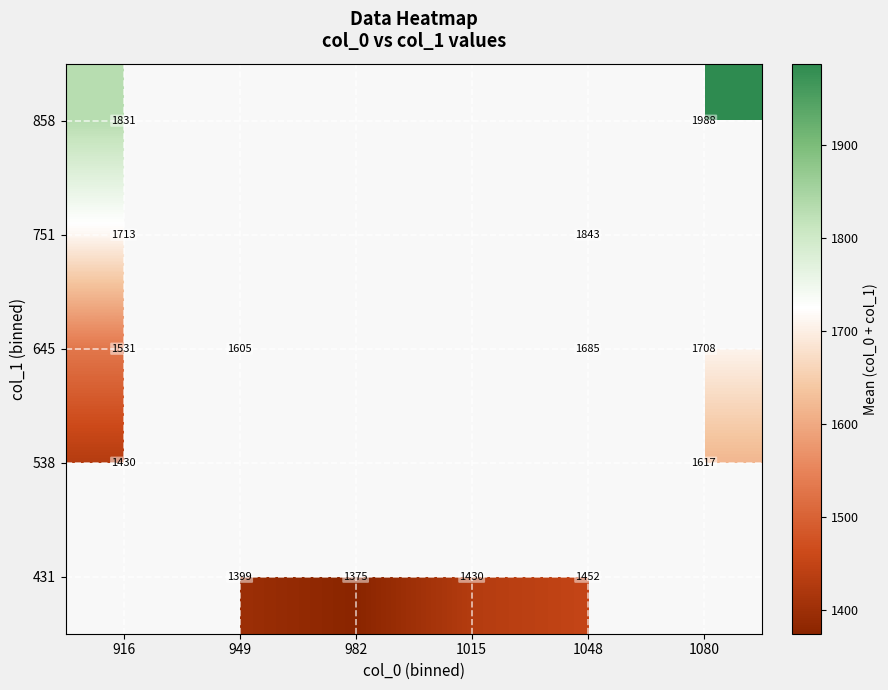

How many values in 538 are above zero?

2